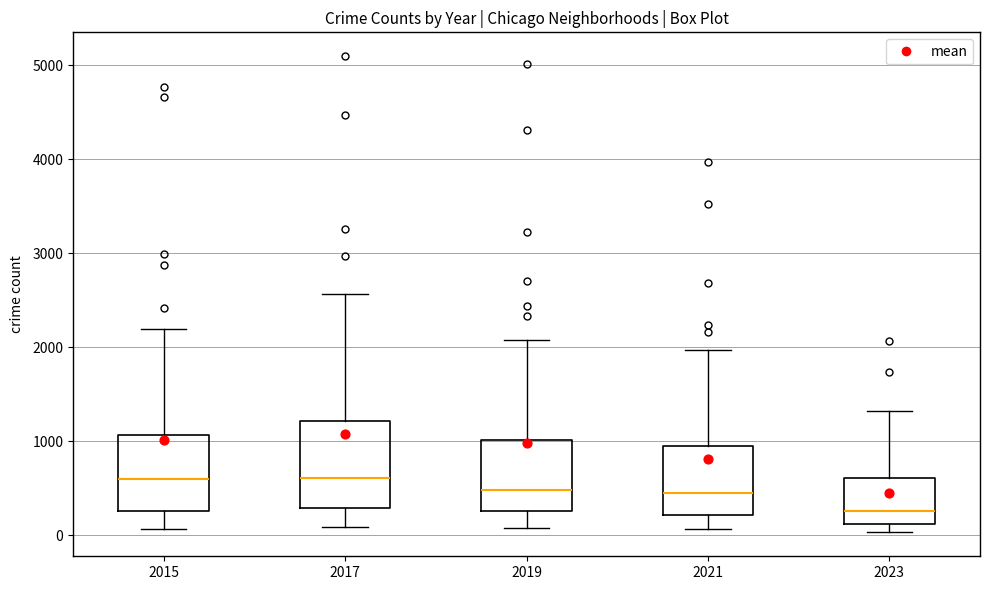

Which box's median line is the lowest?

2023